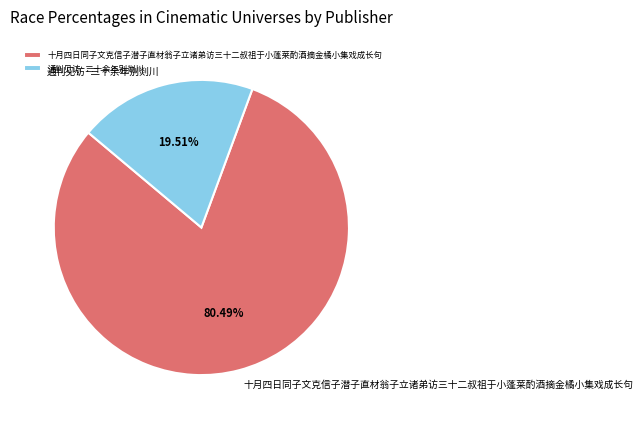

Is the sum of 通判见访·三十余年别剡川 and 十月四日同子文克信子潜子直材翁子立诸弟访三十二叔祖于小蓬莱酌酒摘金橘小集戏成长句 greater than half?

Yes